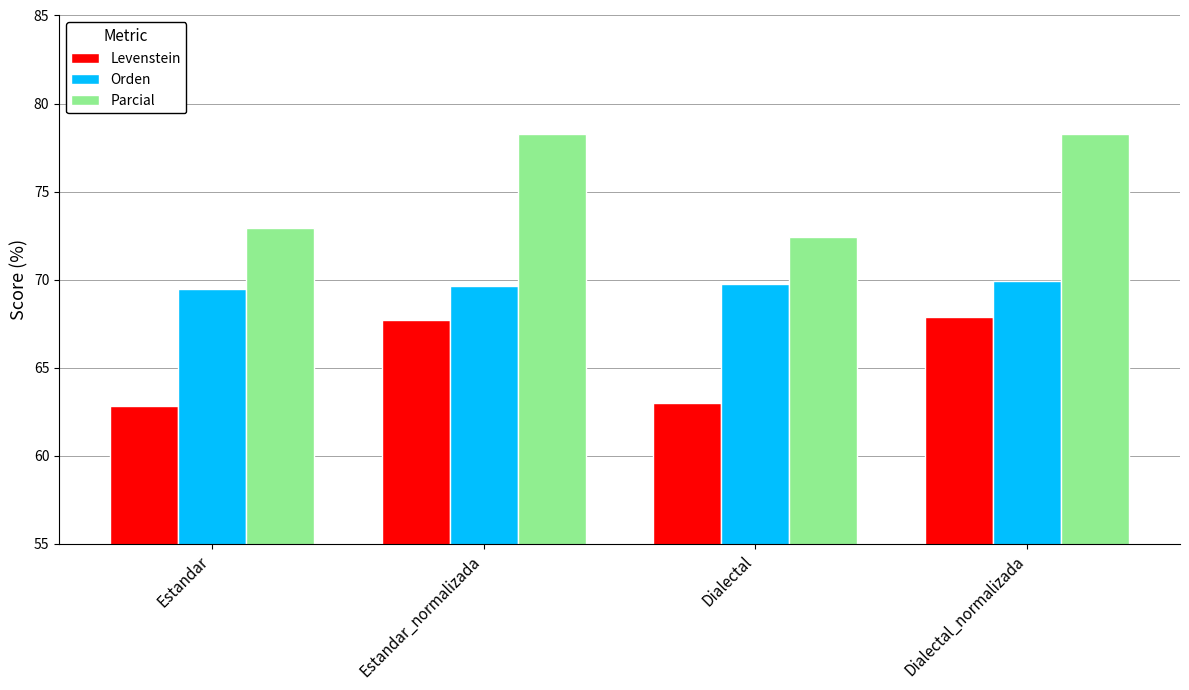

What is the lowest value of the Parcial series?

72.4